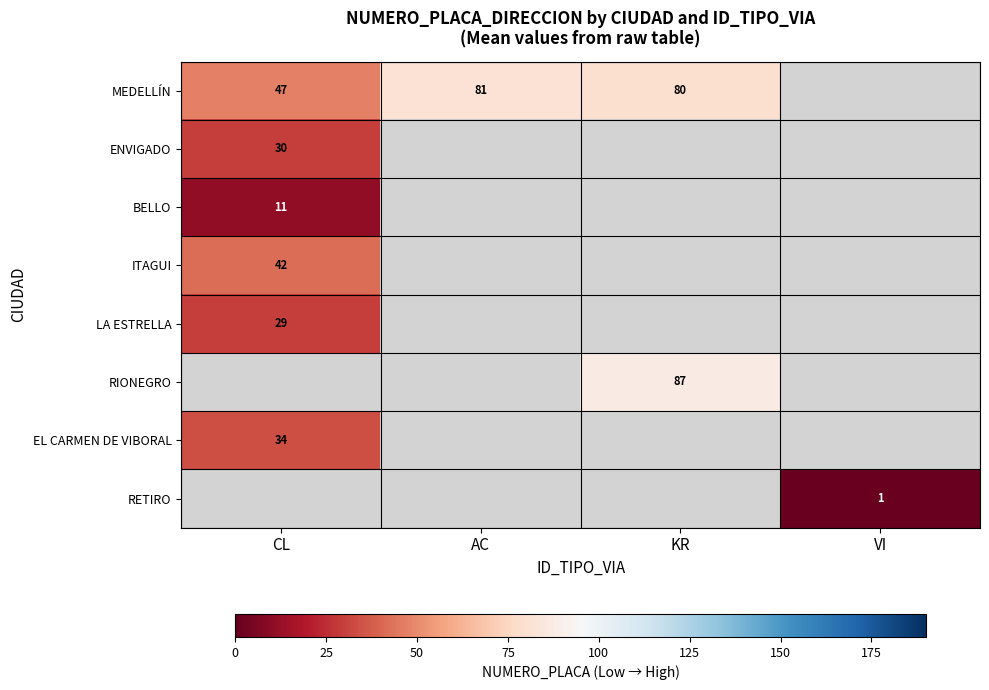

True or false: MEDELLÍN has a value of 23 at CL.

False